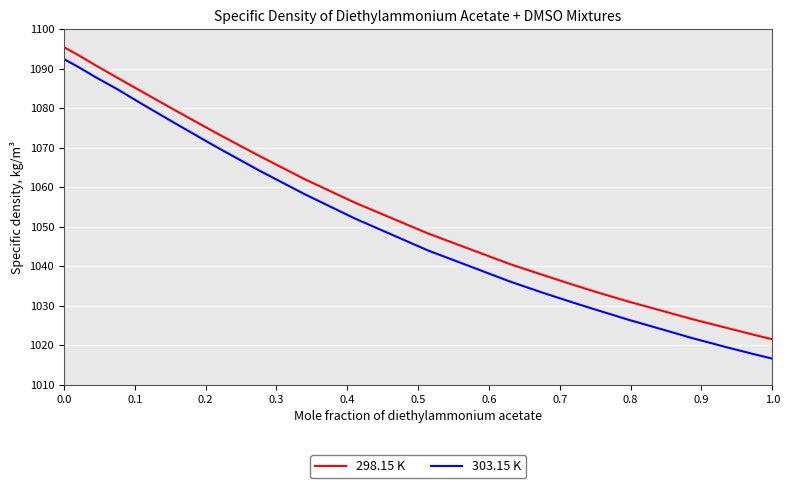

What is the smallest value displayed?

1016.6